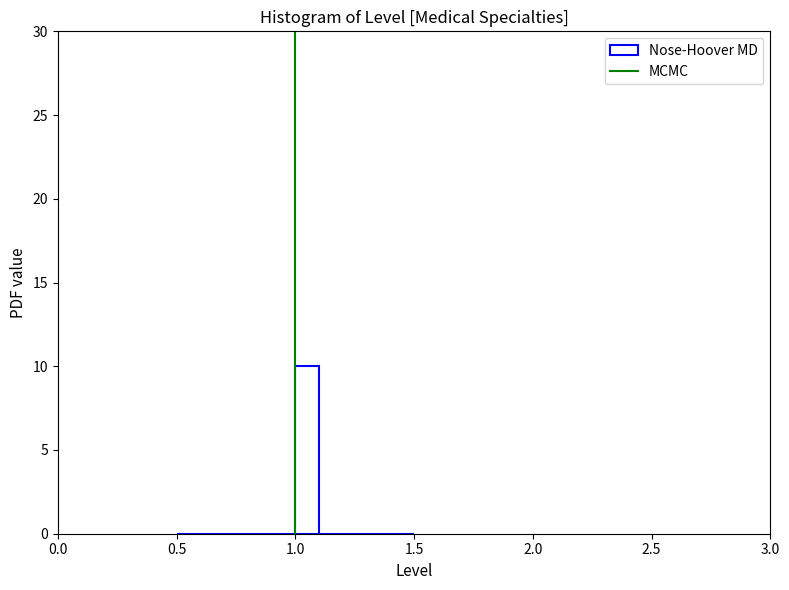

Around what value on the x-axis is the tallest bar? Give the approximate position of its centre, as read against the axis.

1.05